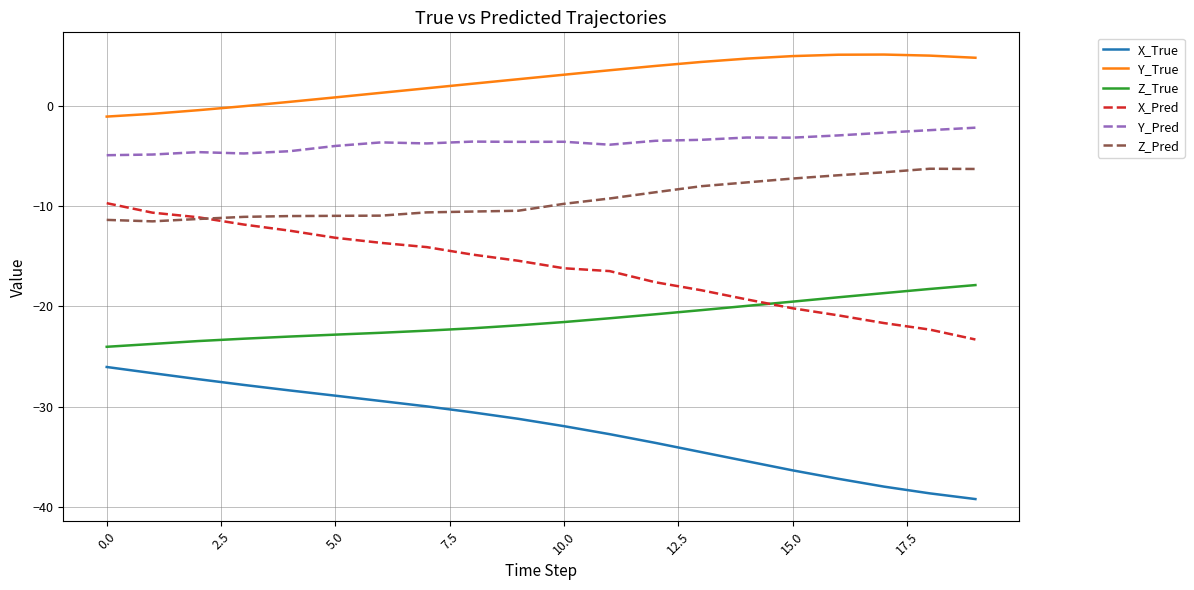

True or false: Z_Pred and Z_True cross at least once.

False